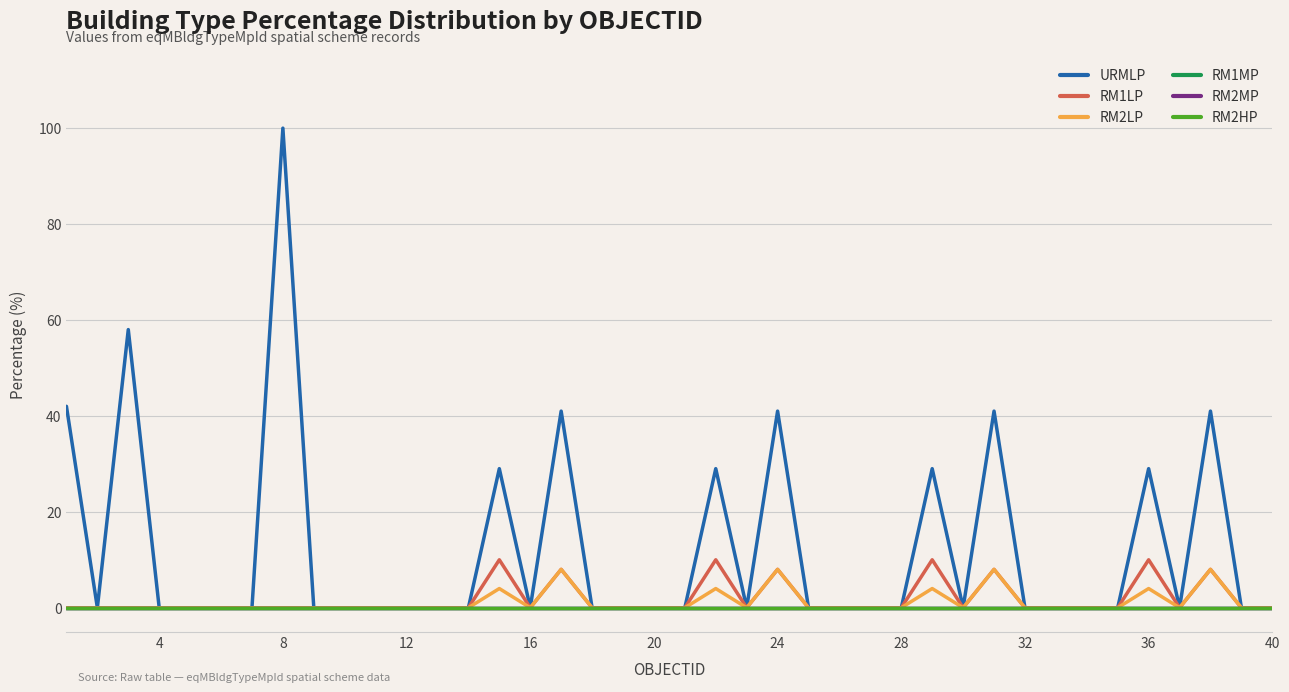

How many lines are shown in the chart?

6